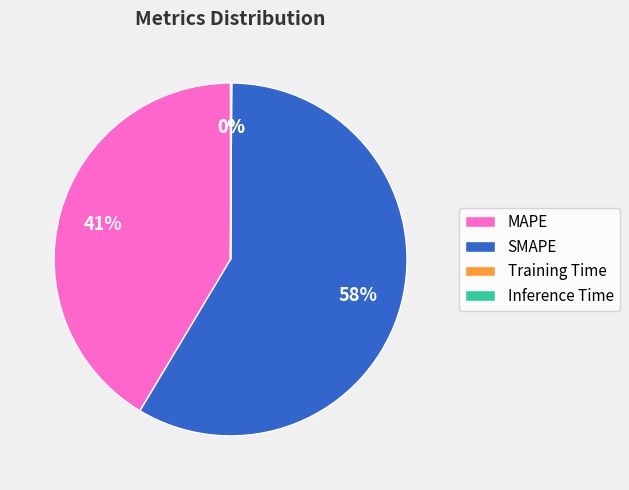

Which slice represents more than half of the pie?

SMAPE